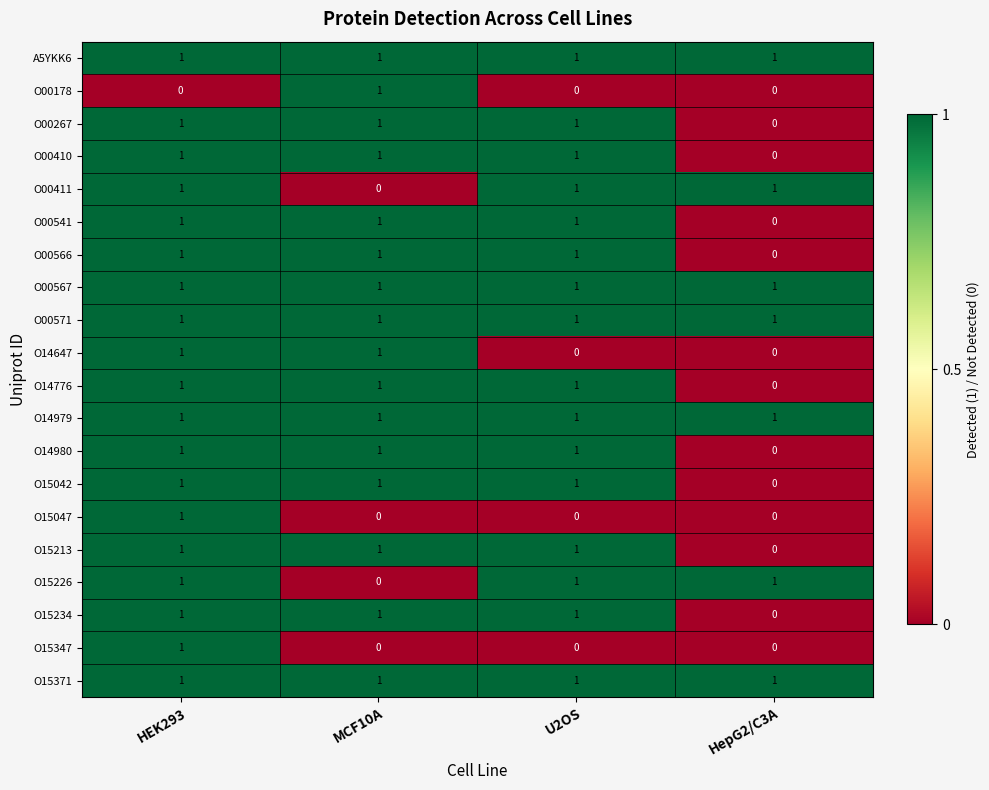

At how many categories does at least one series exceed 0?

4